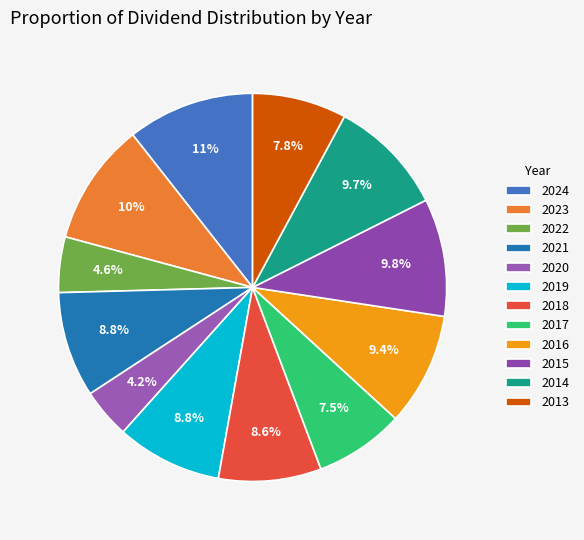

To the nearest percent, what is the combined percentage of 2019 and 2023?

19%